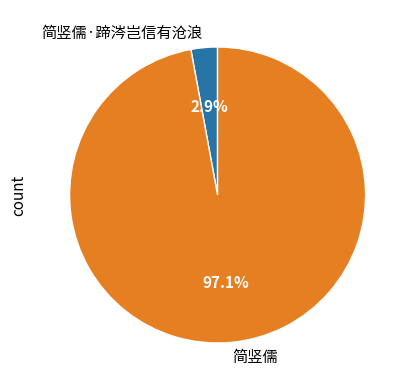

Is 简竖儒 the majority of the pie?

Yes